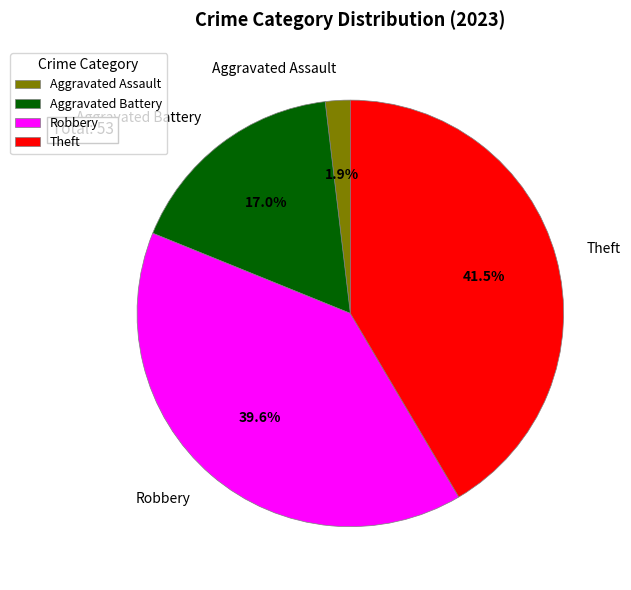

To the nearest percent, what percentage of the pie is Aggravated Assault?

2%